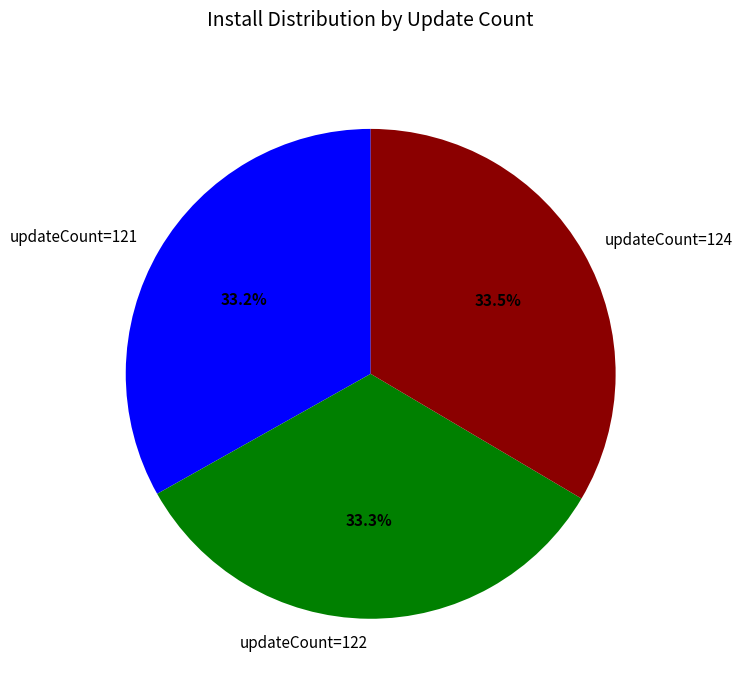

Is updateCount=121 the majority of the pie?

No